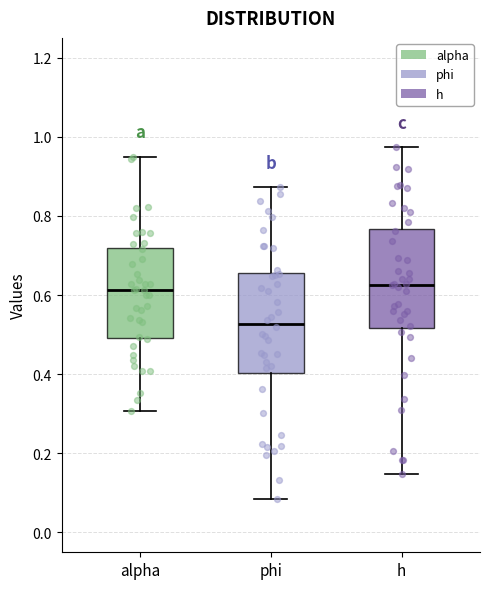

Reading left to right, read every box against the y-axis: the position of its median line, the range the box covers, and the ends of its whiskers. The values are not printed on the chart, so give them approximately, as read against the axis.

alpha: median 0.62, box 0.50 to 0.72, whiskers 0.30 to 0.96
phi: median 0.52, box 0.40 to 0.66, whiskers 0.08 to 0.88
h: median 0.62, box 0.52 to 0.76, whiskers 0.14 to 0.98